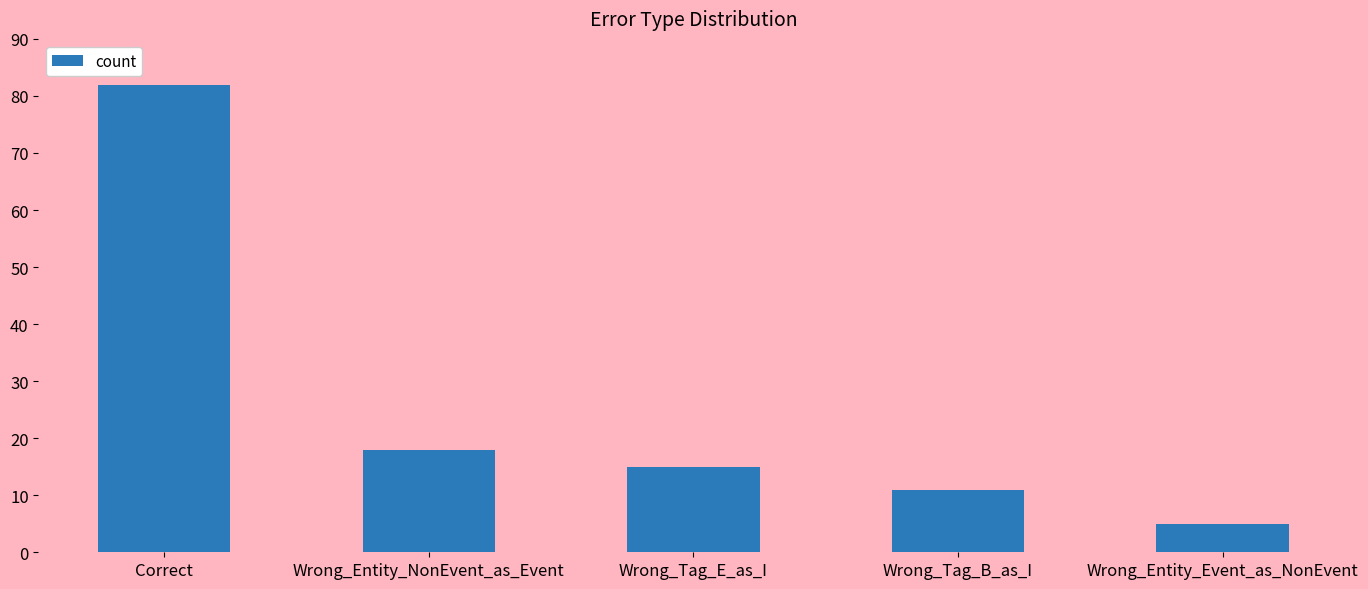

What is the value of the 2nd bar from the left?

18